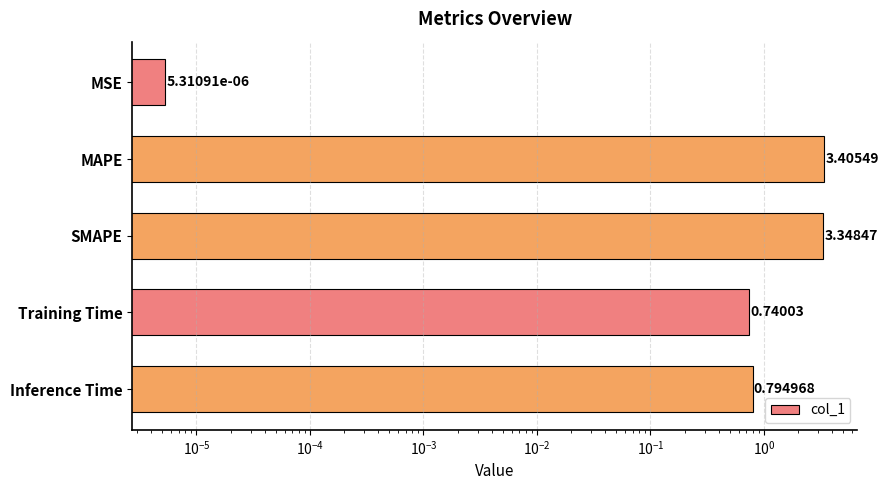

Reading left to right, extract all data points from this chart.

0.0	3.4	3.3	0.7	0.8